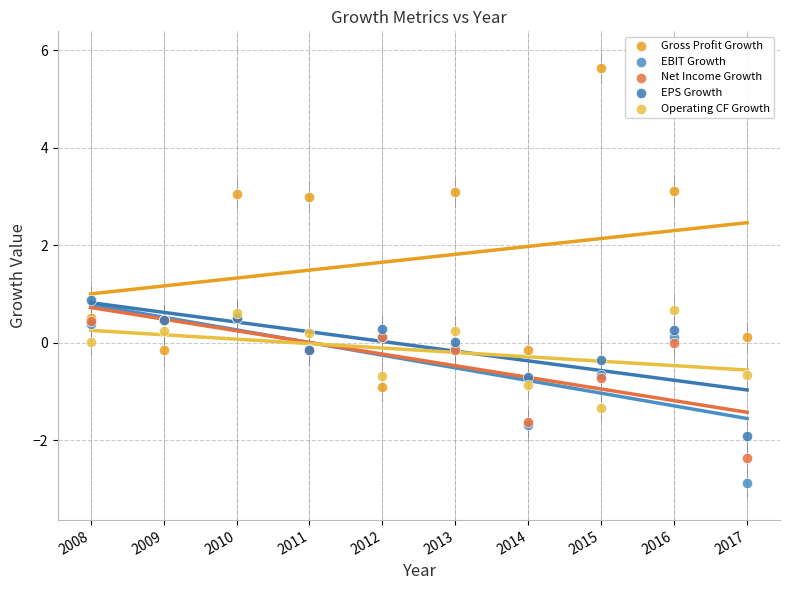

What are all the series names shown in the legend?

Gross Profit Growth, EBIT Growth, Net Income Growth, EPS Growth, Operating CF Growth